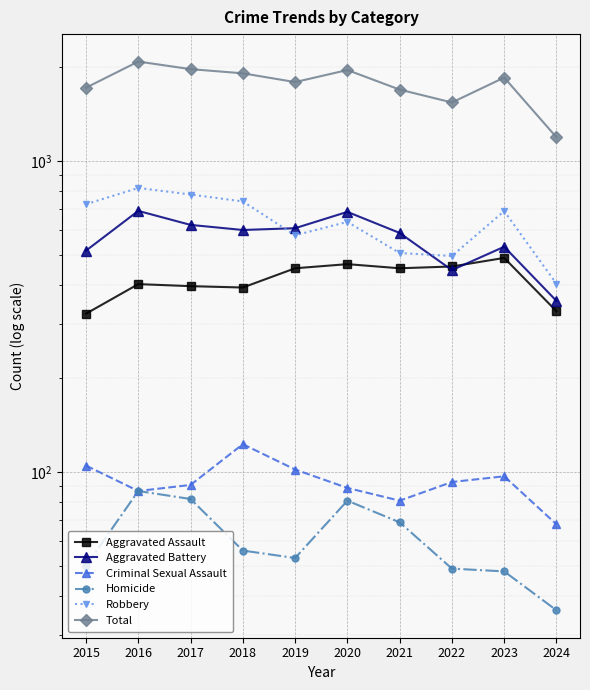

What is the difference between the maximum and minimum values in the Aggravated Battery series?

336